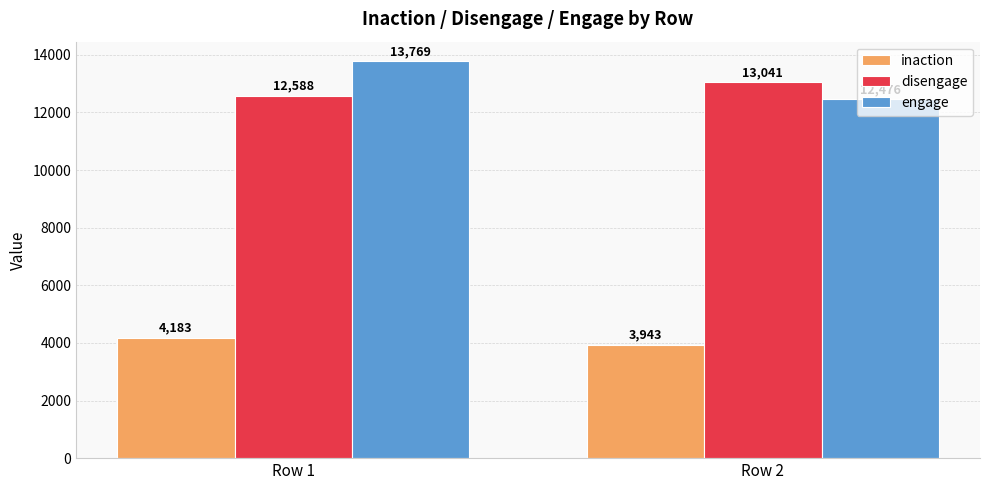

What is the difference between the maximum and minimum values in the inaction series?

240